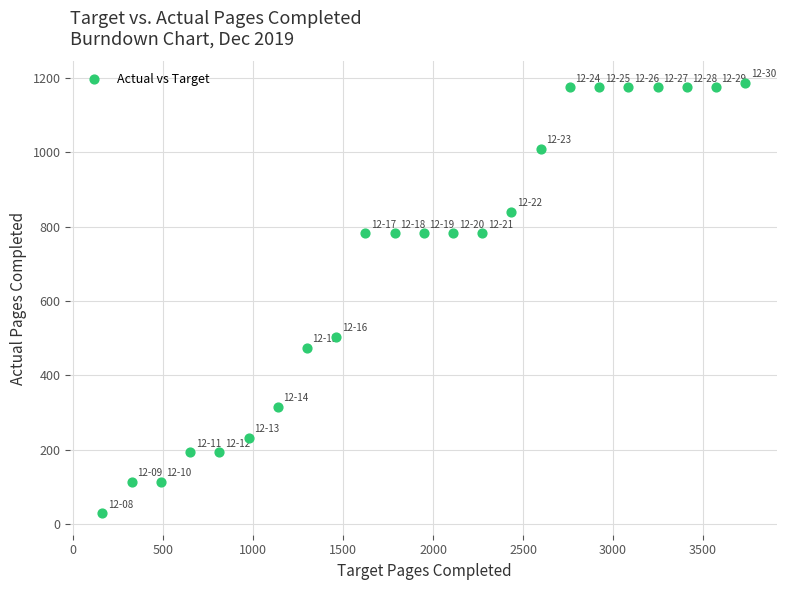

What is the range of Y values (max minus min)?

1158